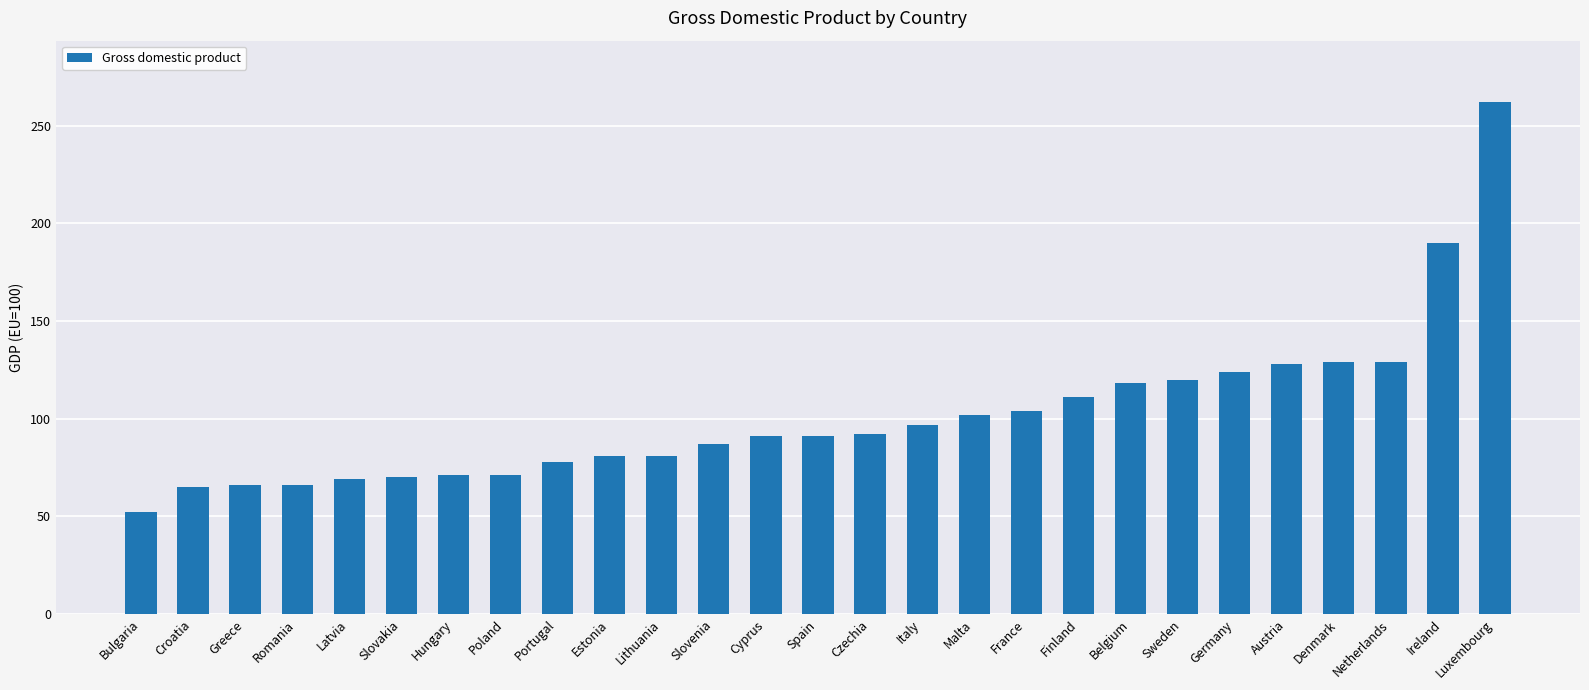

Which has a higher value, Luxembourg or Romania?

Luxembourg